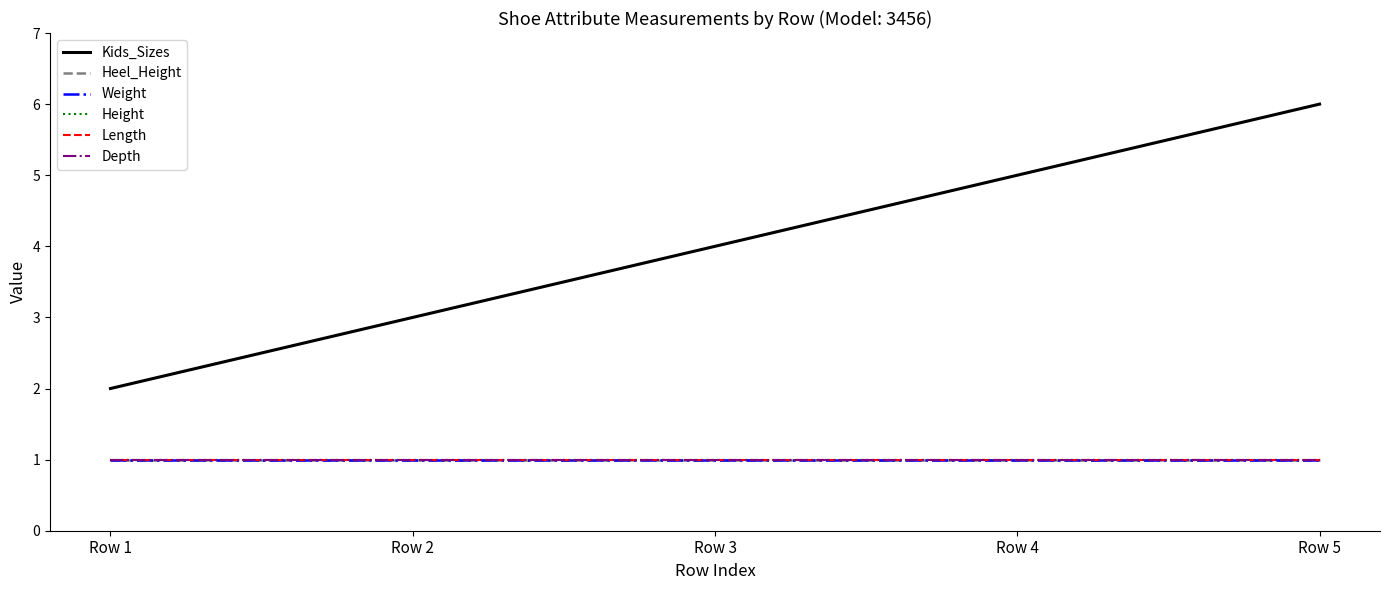

Which label corresponds to the largest value in the chart?

Row 5